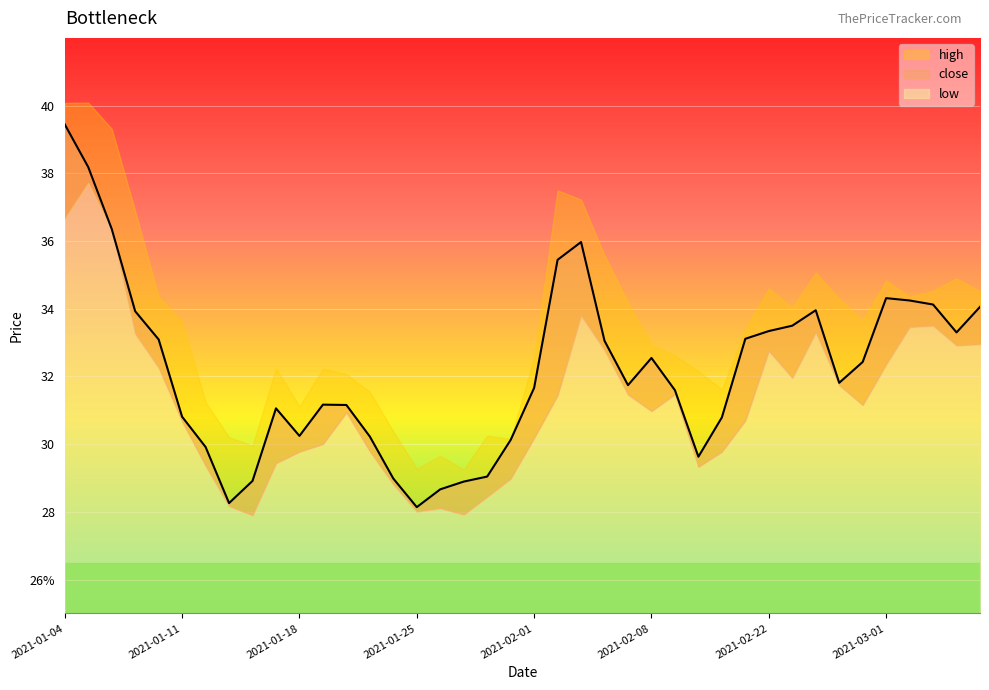

Which has a higher value, 2021-01-28 or 2021-01-25?

2021-01-28